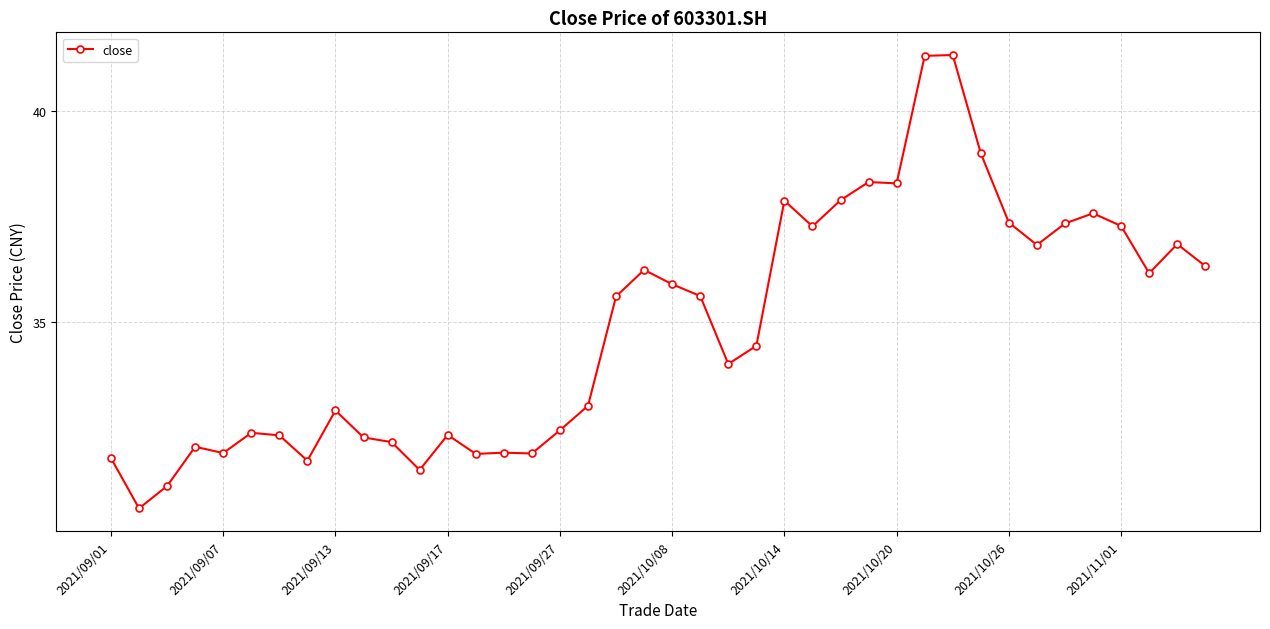

What is the difference between the second highest and minimum values?

10.7